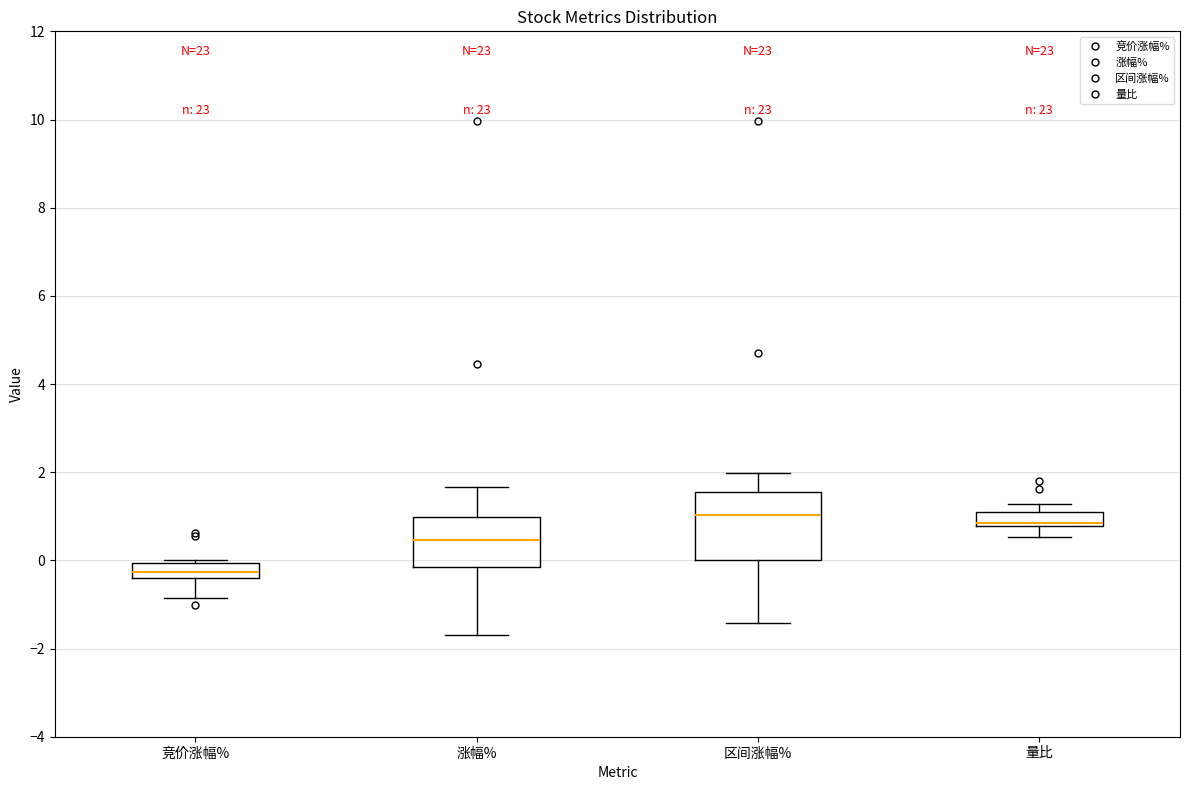

Where does the median line of the box for 区间涨幅% sit on the y-axis? The values are not printed on the chart, so give them approximately, as read against the axis.

1.0